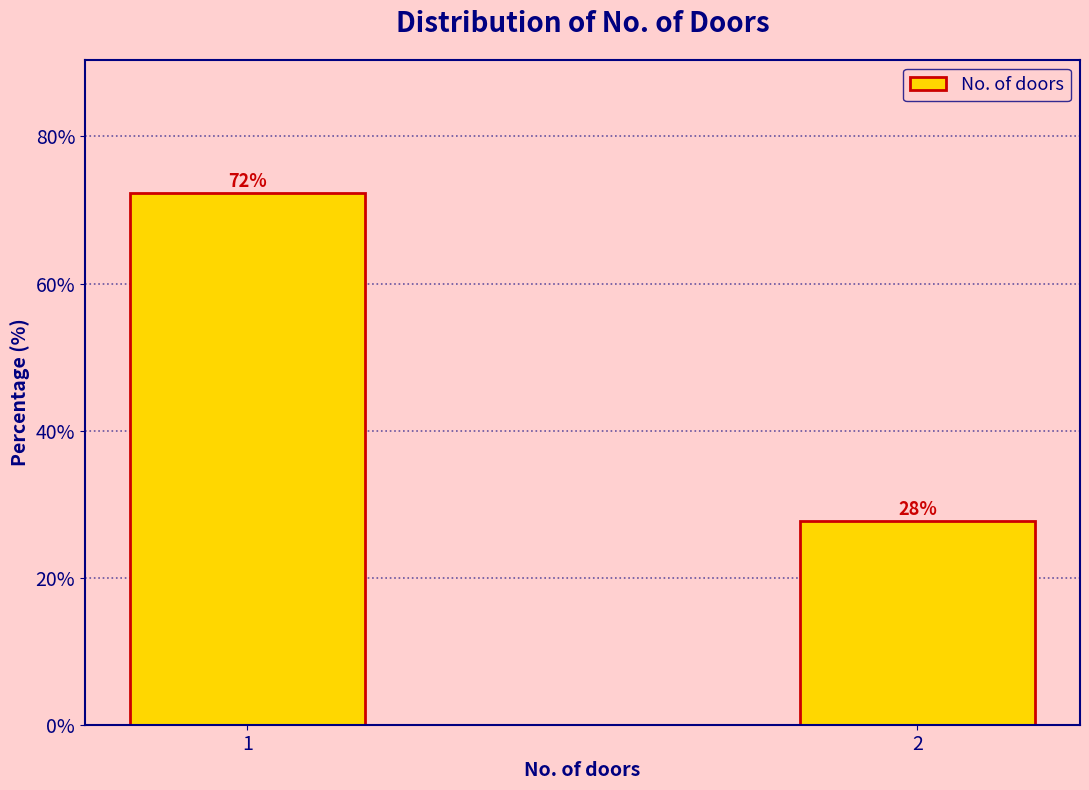

Is it true that the value at 1 is 72.3?

True